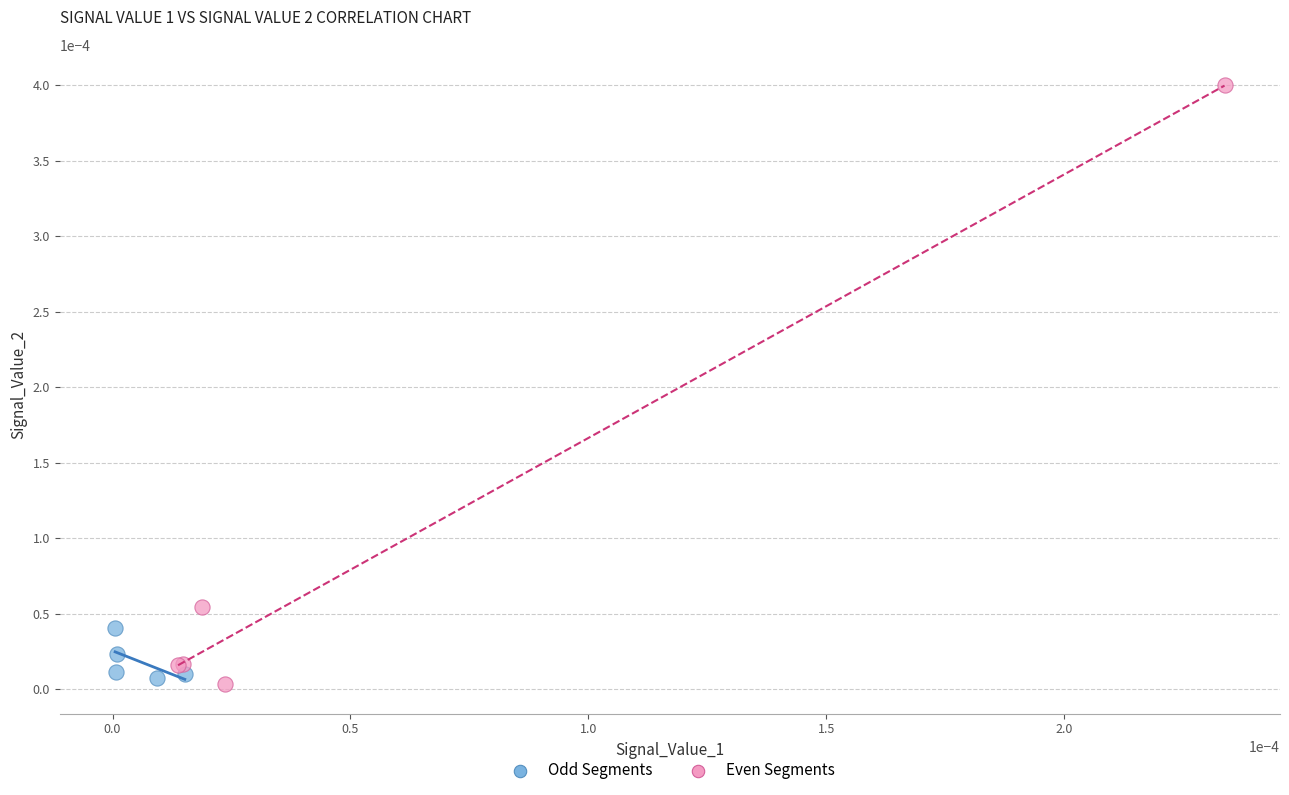

Which series has the widest spread of Y values?

Even Segments